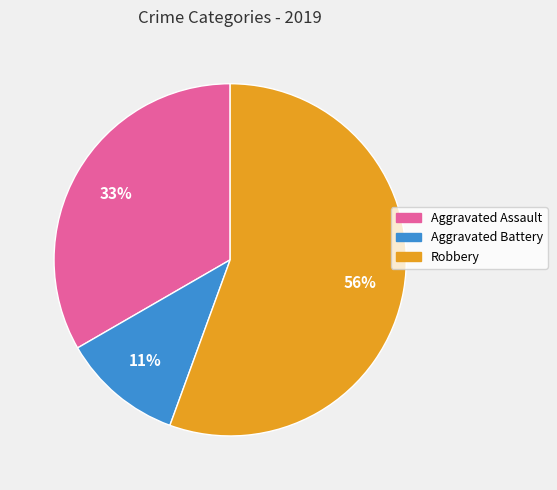

True or false: Robbery accounts for 56% of the total.

True